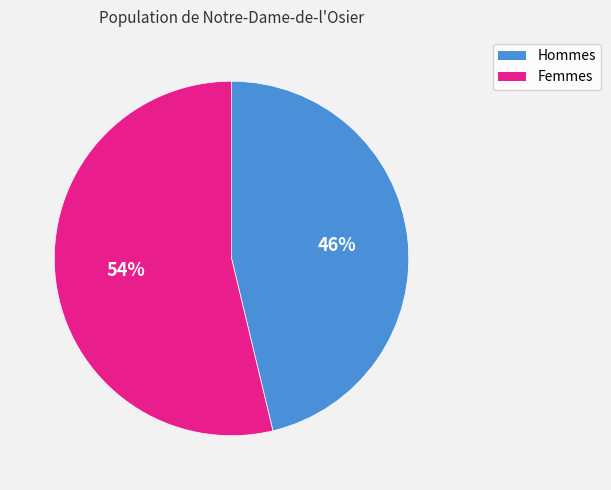

Is there any slice that represents more than half of the pie?

Yes